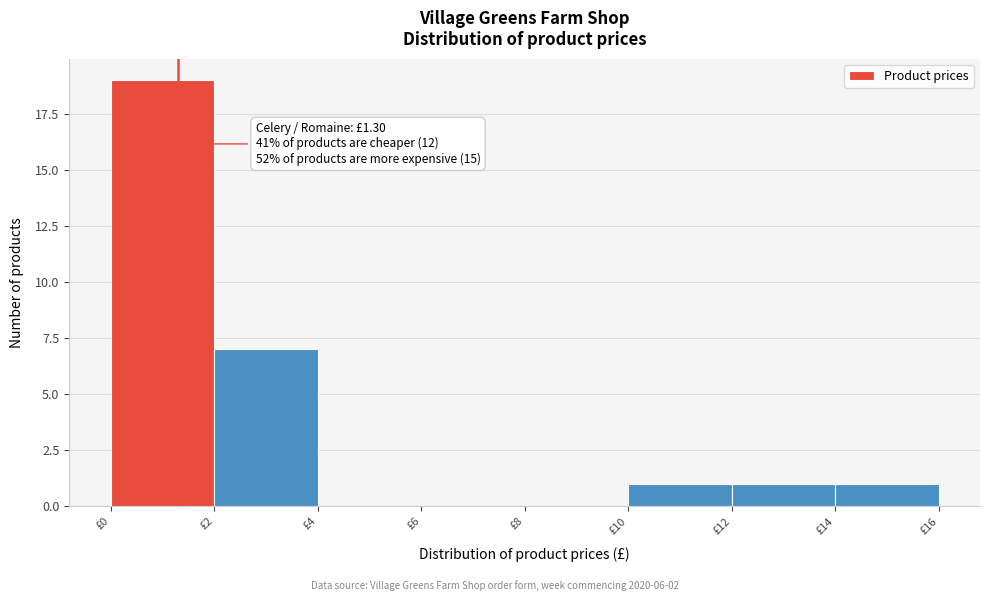

Which range on the x-axis has the tallest bar?

0 to 2